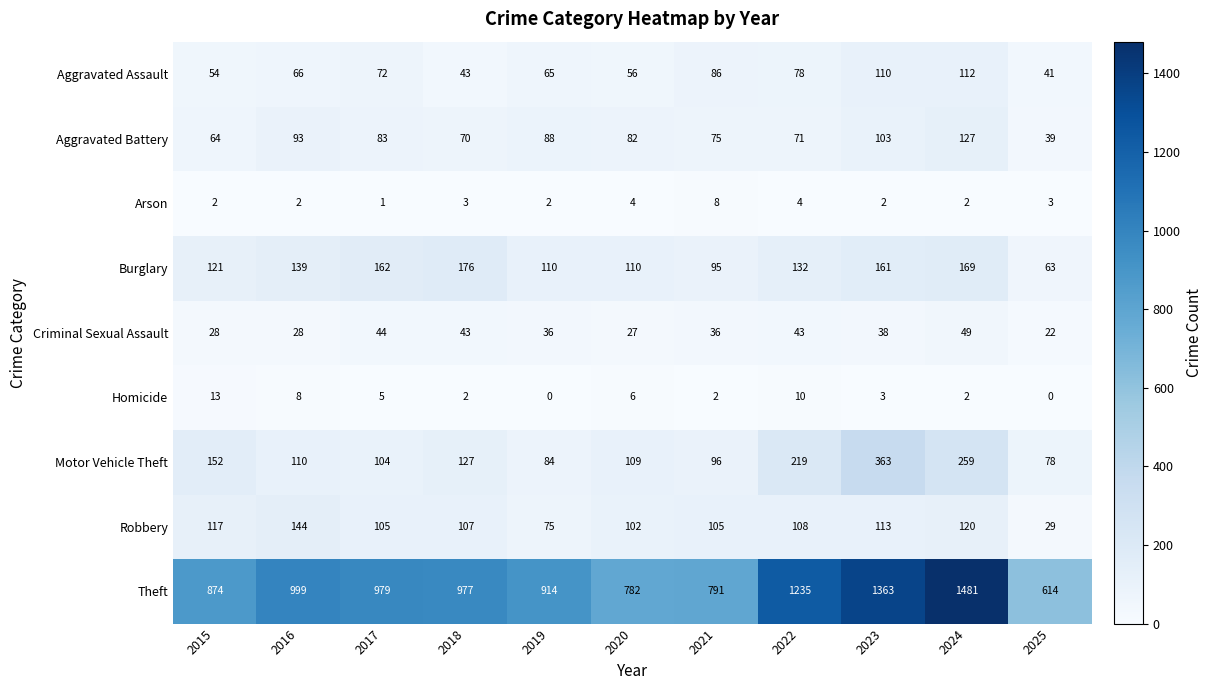

What is the maximum value shown in the chart?

1481